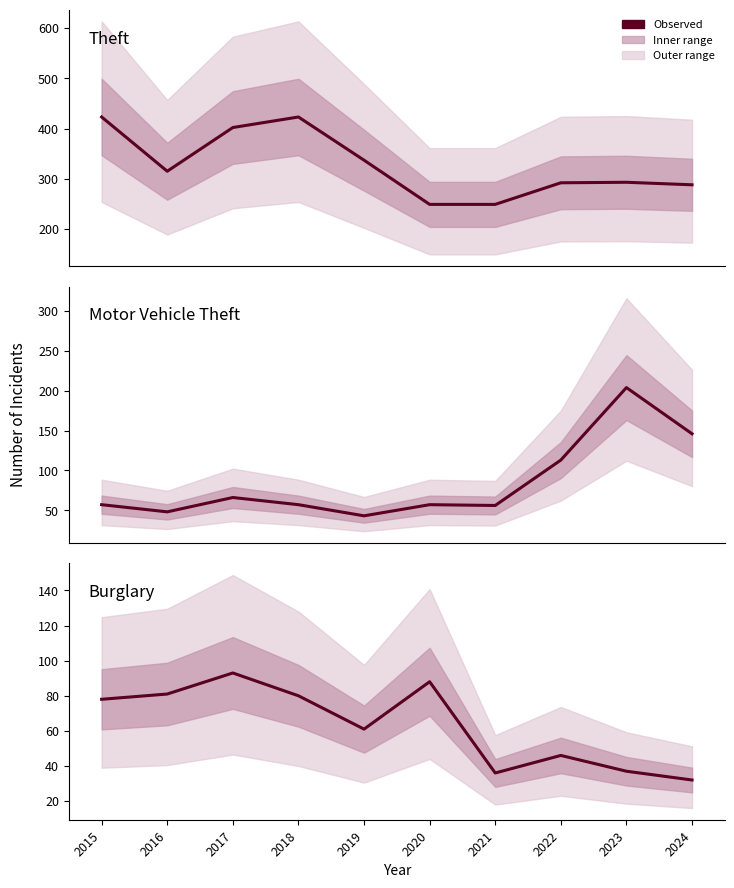

Reading right to left, what are all the values shown in this chart?

Theft: 288	293	292	249	249	337	423	402	315	423
Motor Vehicle Theft: 146	204	113	56	57	43	57	66	48	57
Burglary: 32	37	46	36	88	61	80	93	81	78